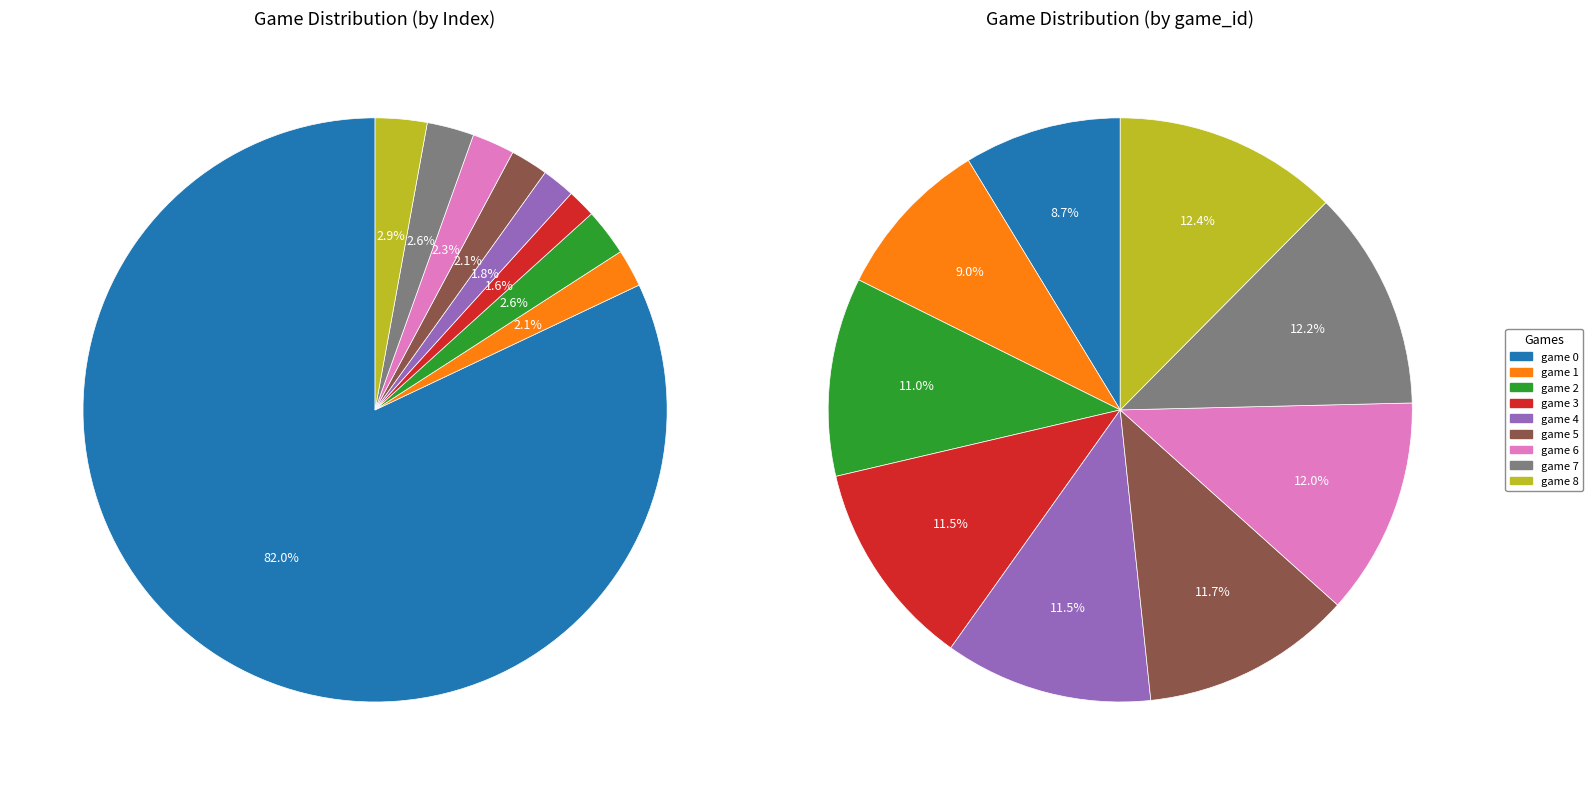

Which category has the smallest portion of the pie?

game 0